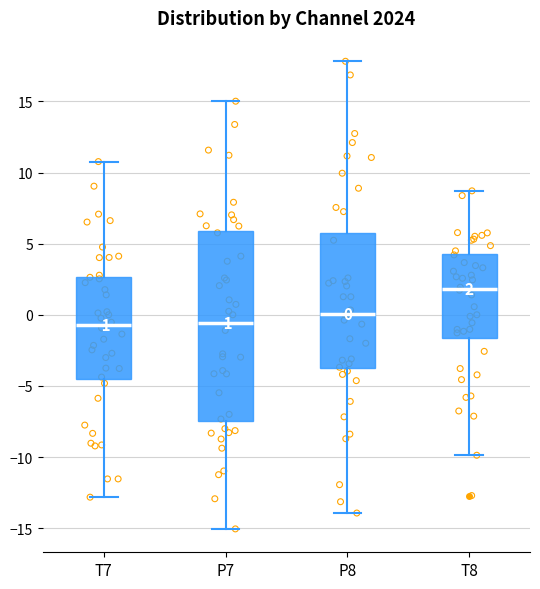

Which box is the tallest, from its lower edge to its upper edge?

P7